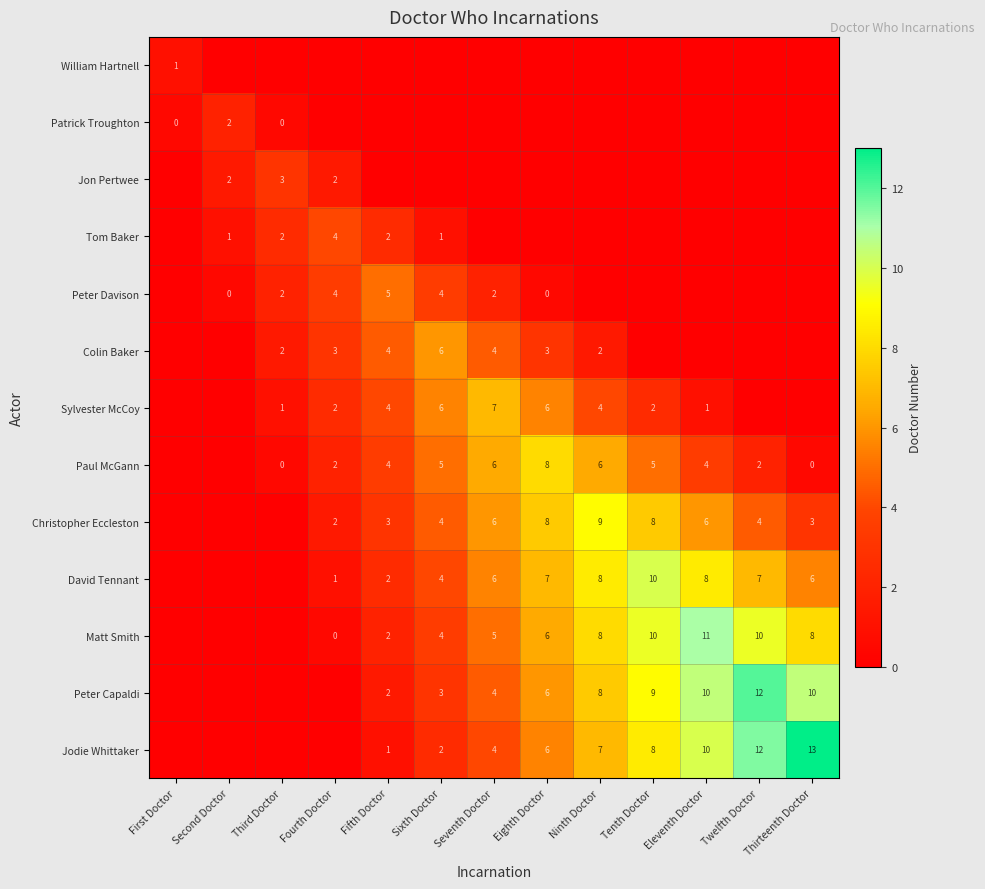

True or false: Christopher Eccleston has a value of 6 at Eleventh Doctor.

True